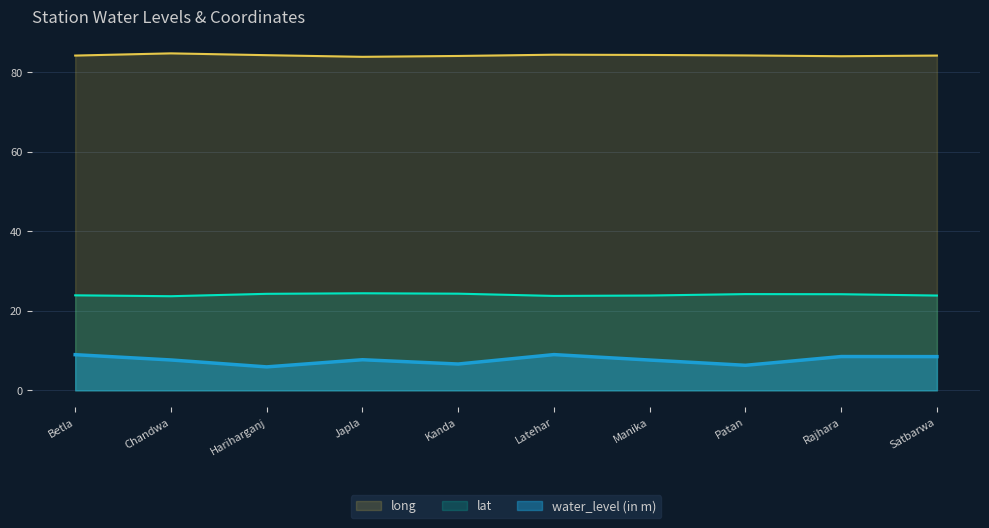

What is the greatest value displayed?

84.7